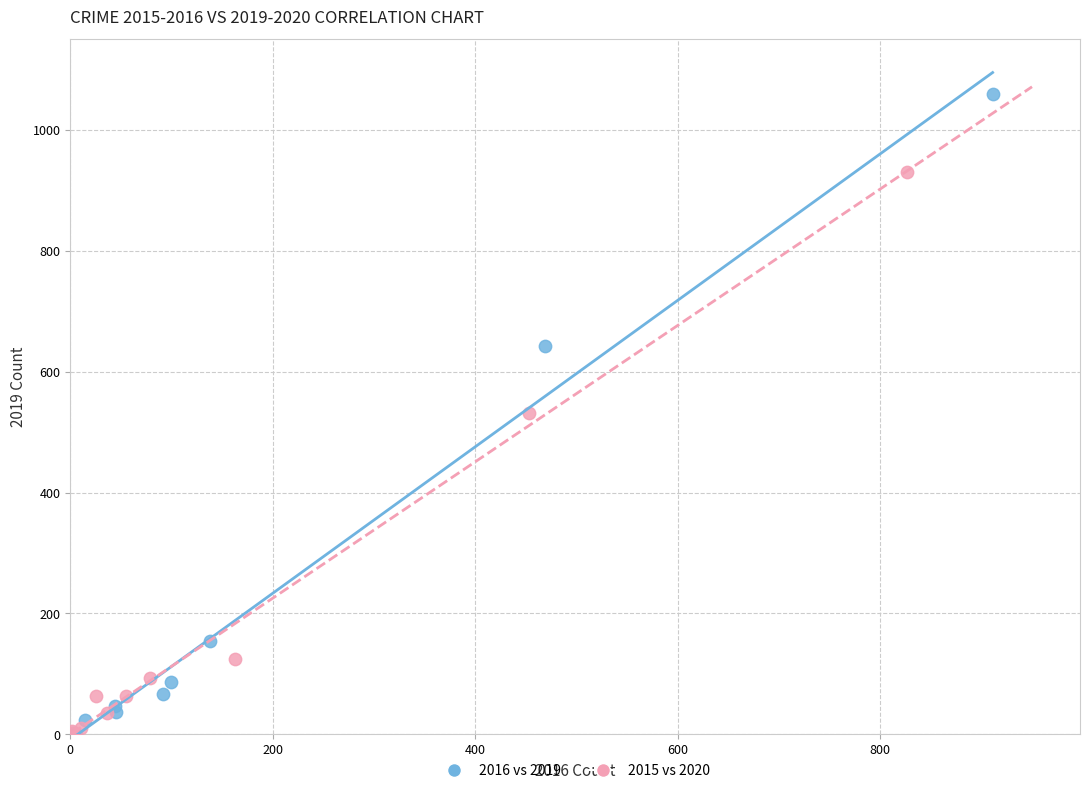

Which series has the largest Y range (max minus min)?

2016 vs 2019